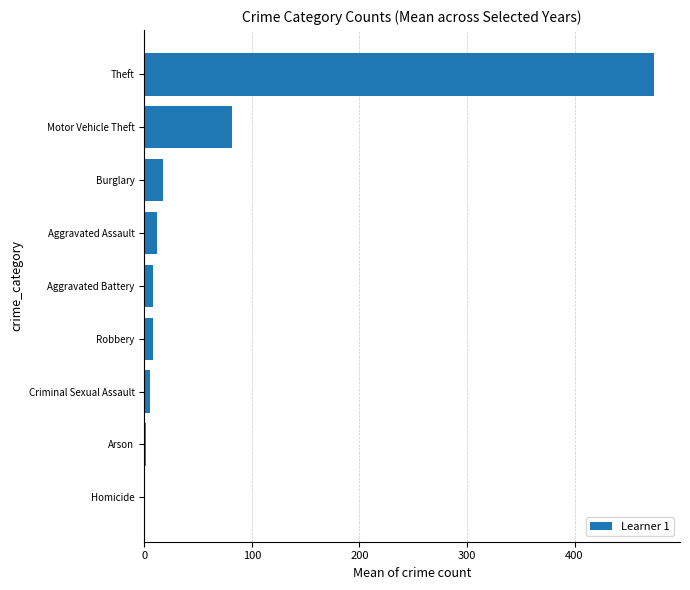

Is it true that the value at Burglary is 17.2?

True